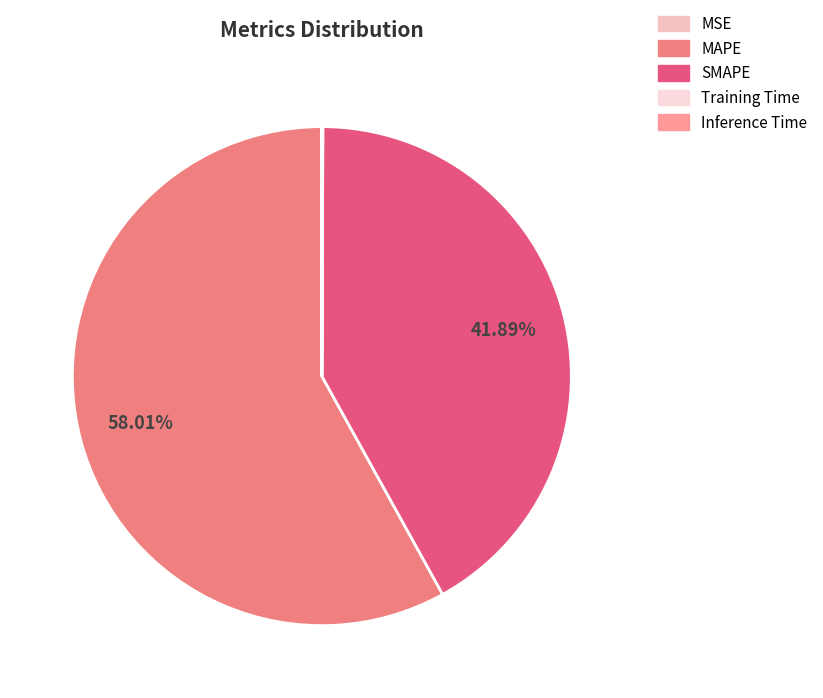

To the nearest percent, what is the difference between the largest and smallest slice percentages?

58%